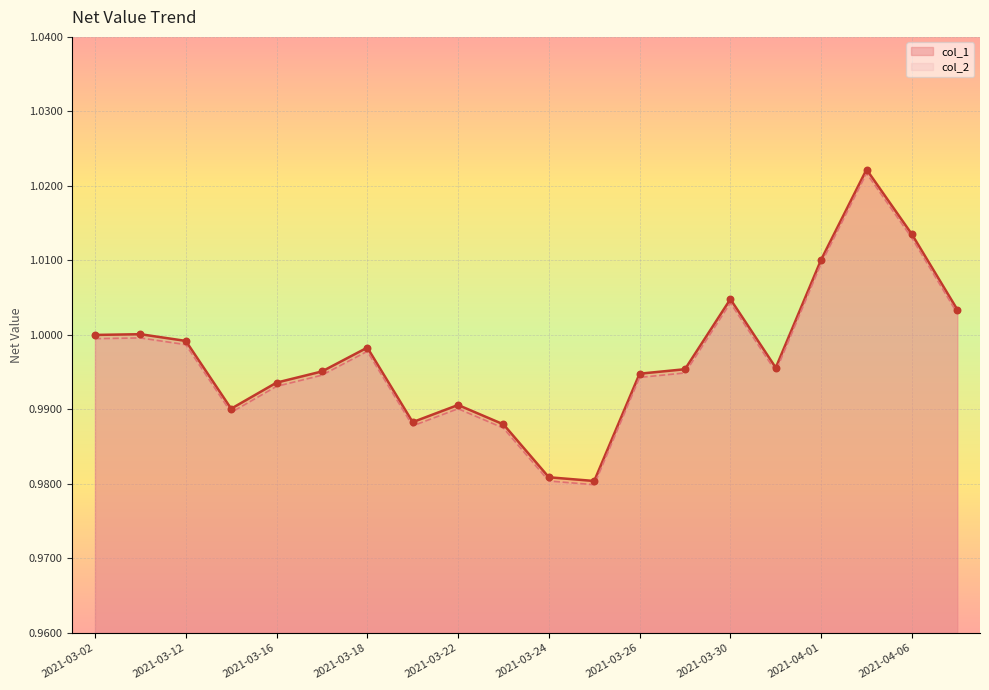

Which series reaches the maximum Y coordinate?

col_1